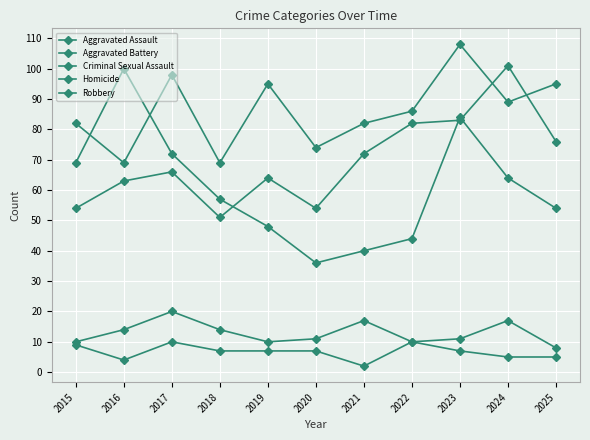

How many lines are shown in the chart?

5